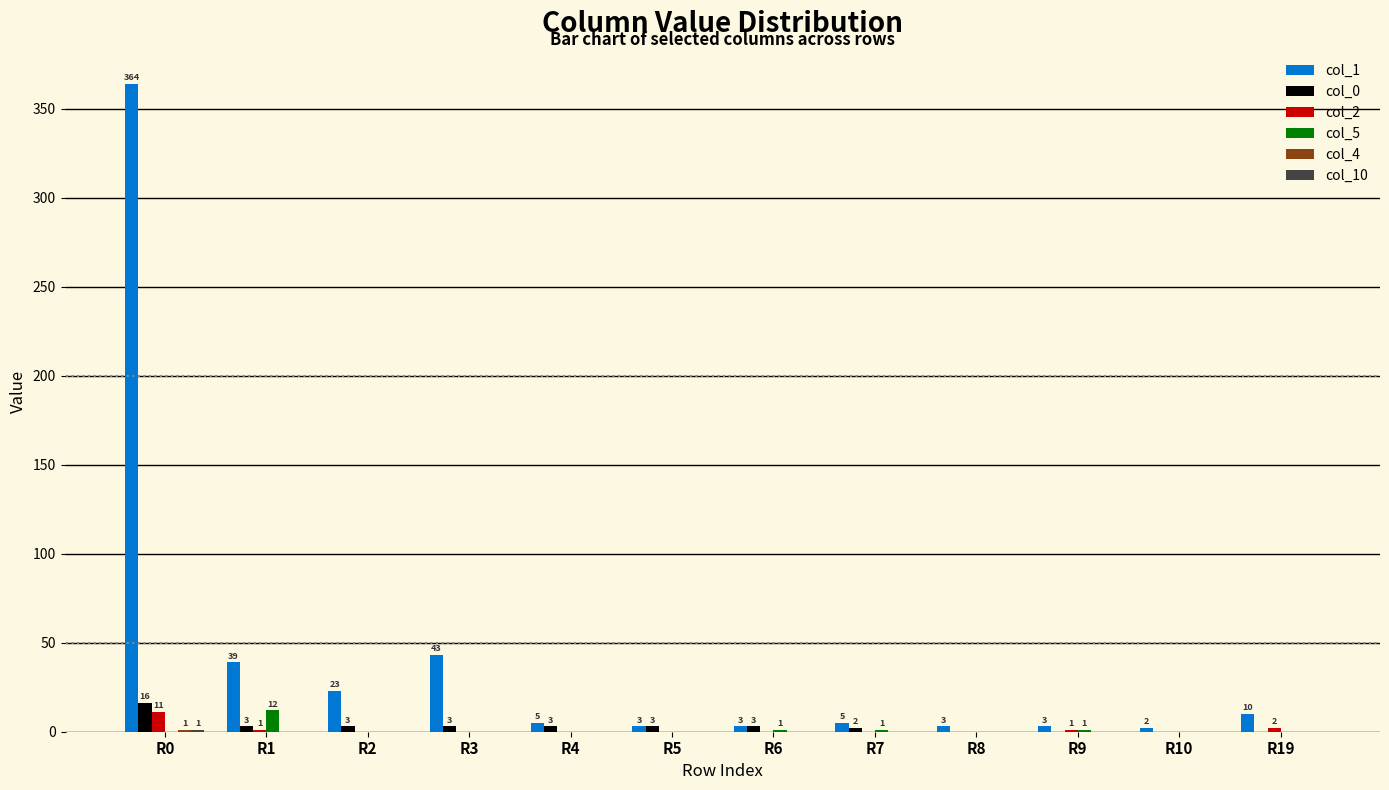

Which series changed the most between R2 and R9?

col_1